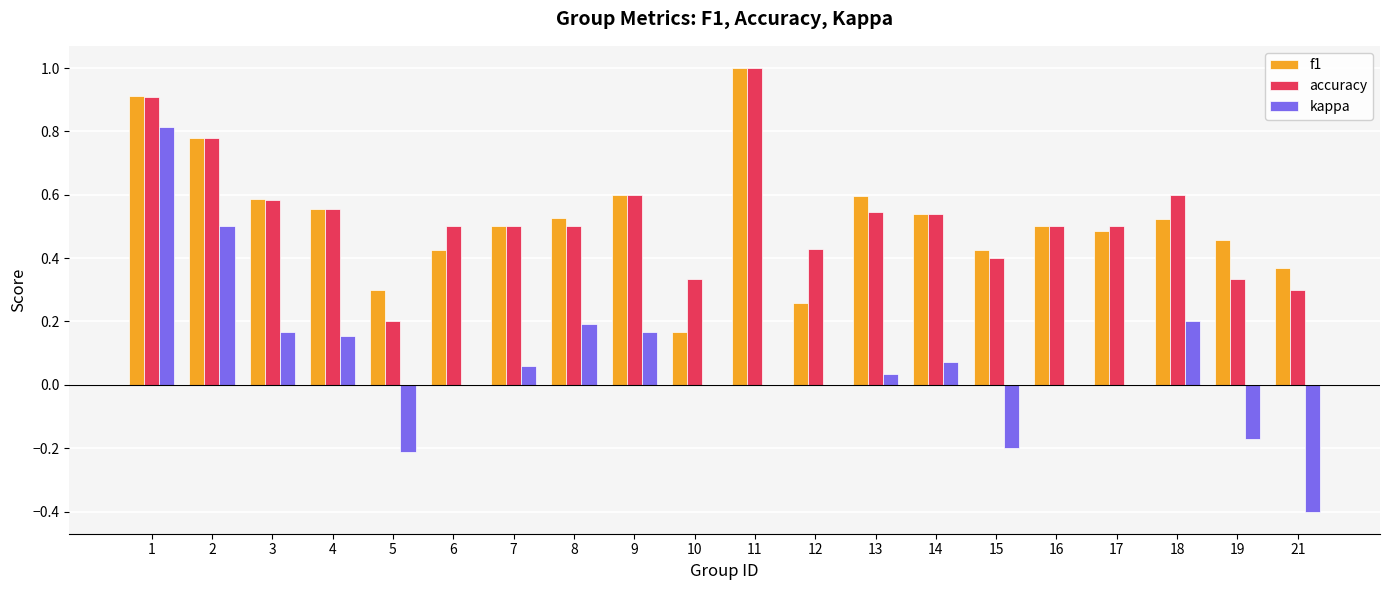

What is the greatest value displayed?

1.0